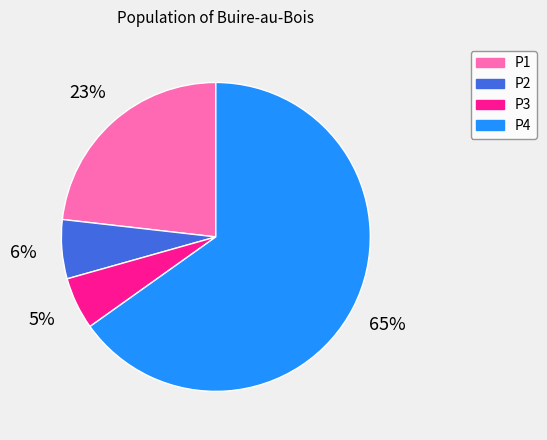

Is the sum of P3 and P2 greater than half?

No